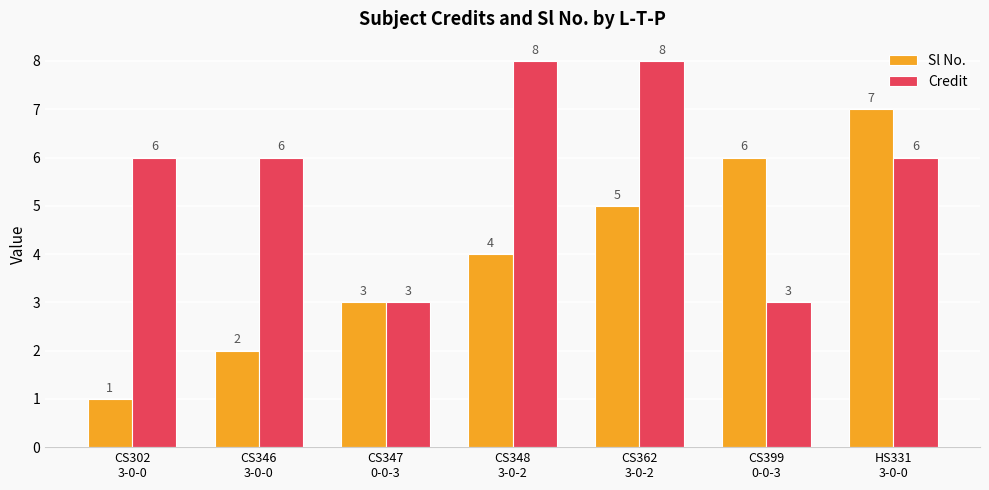

Between CS346
3-0-0 and CS362
3-0-2, which series saw the biggest shift?

Sl No.